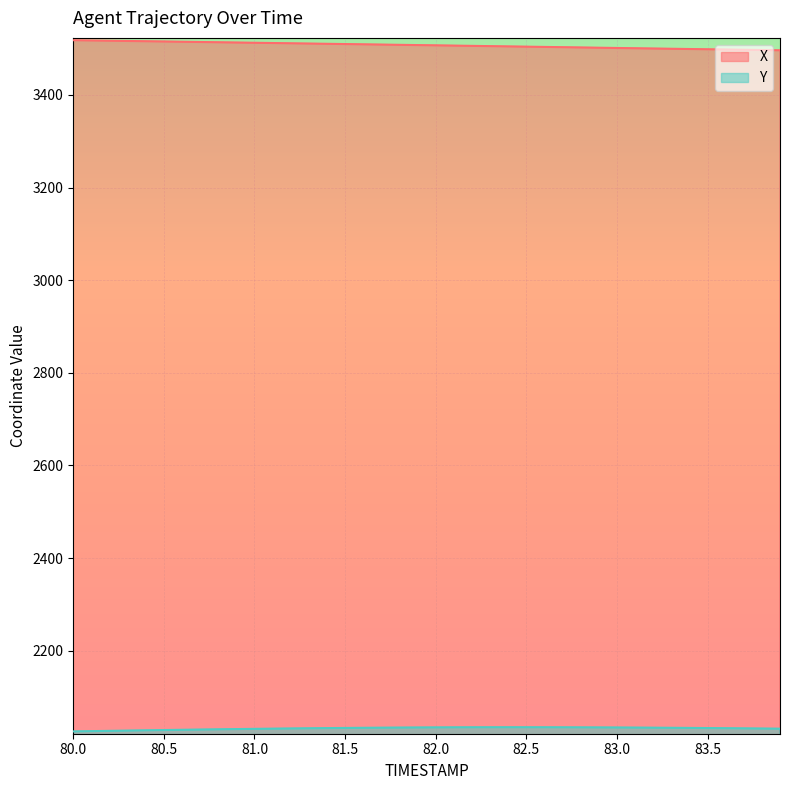

Which series has the largest range (max minus min)?

X